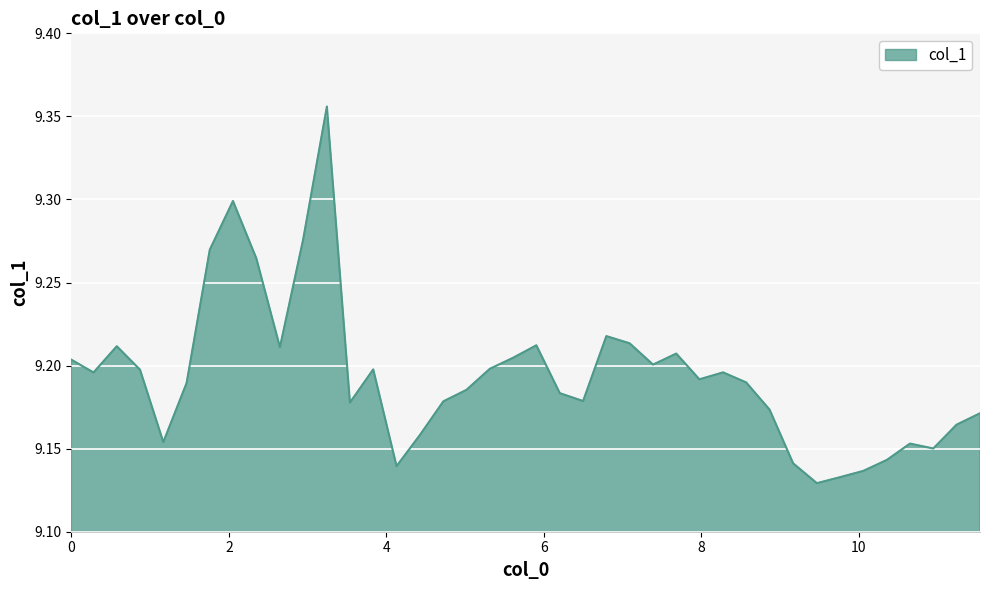

What is the smallest value displayed?

9.1